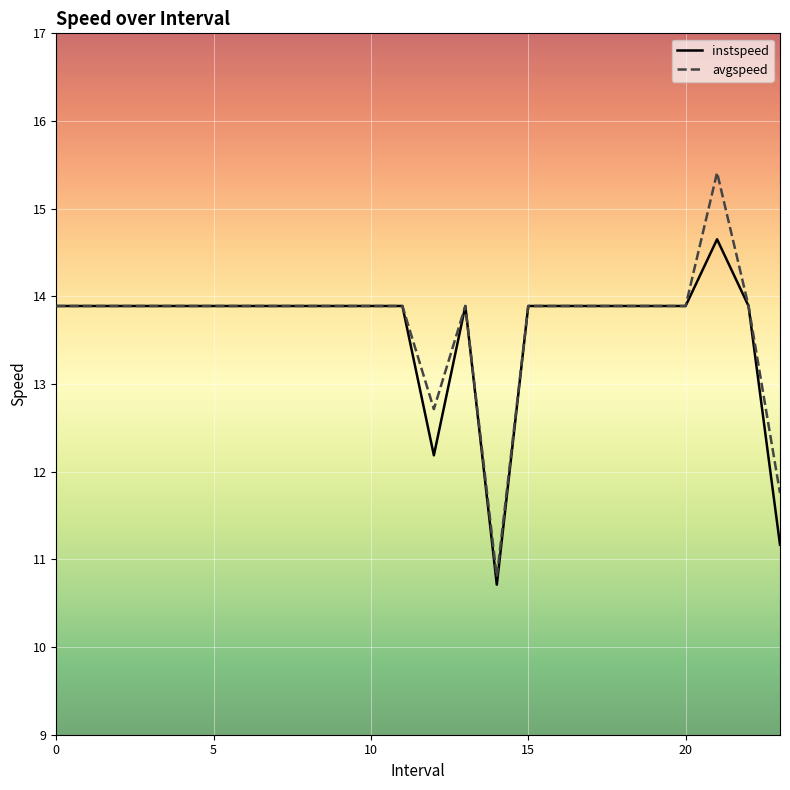

What is the maximum value shown in the chart?

15.4